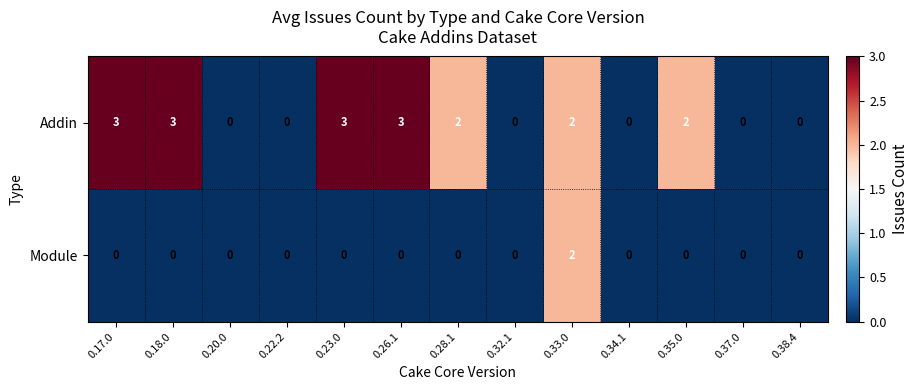

True or false: Addin has a value of 2 at 0.23.0.

False